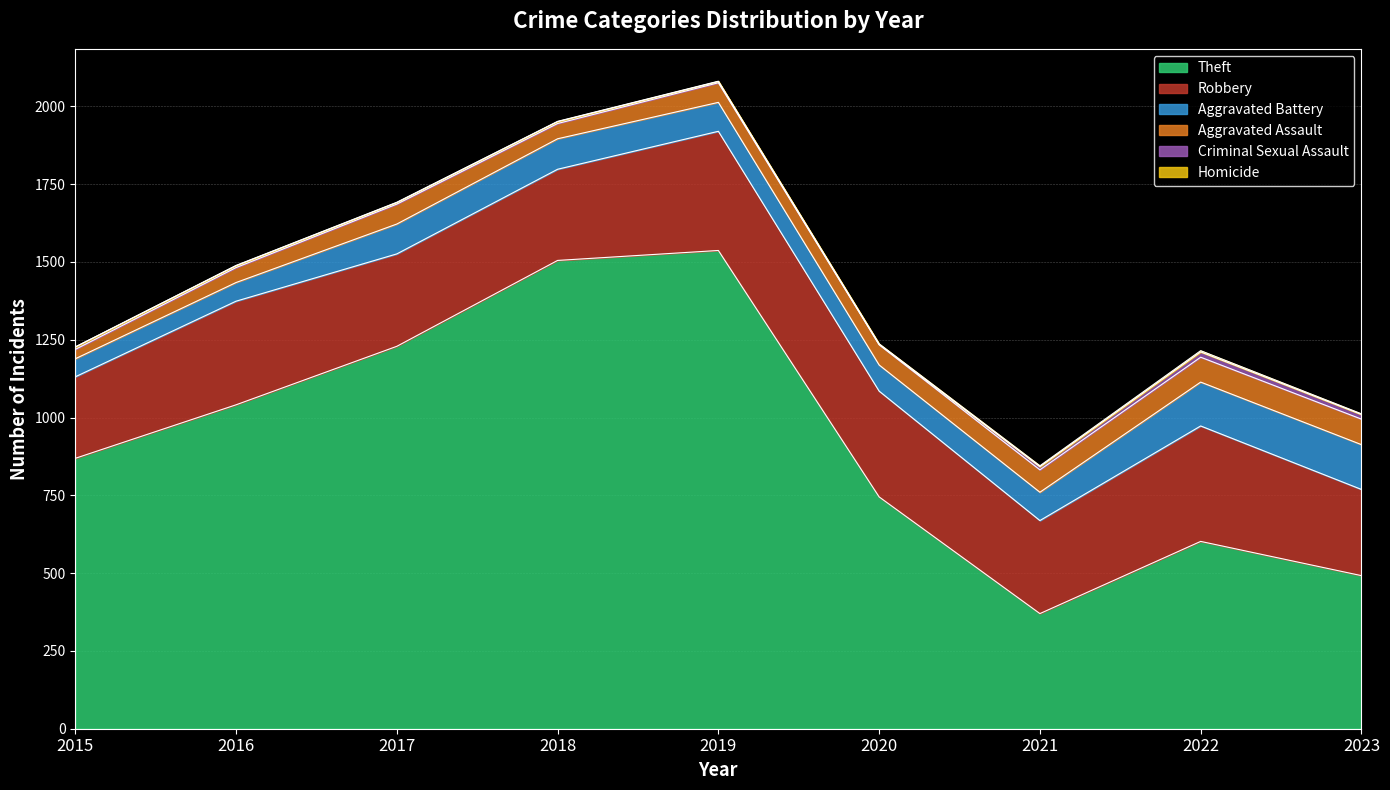

Rank the series at 2022 from lowest to highest value.

Homicide, Criminal Sexual Assault, Aggravated Assault, Aggravated Battery, Robbery, Theft